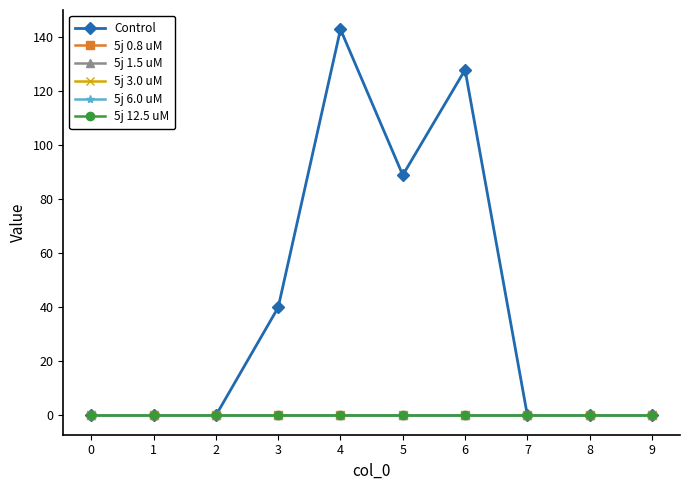

True or false: 5j 6.0 uM and 5j 12.5 uM intersect in this chart.

False